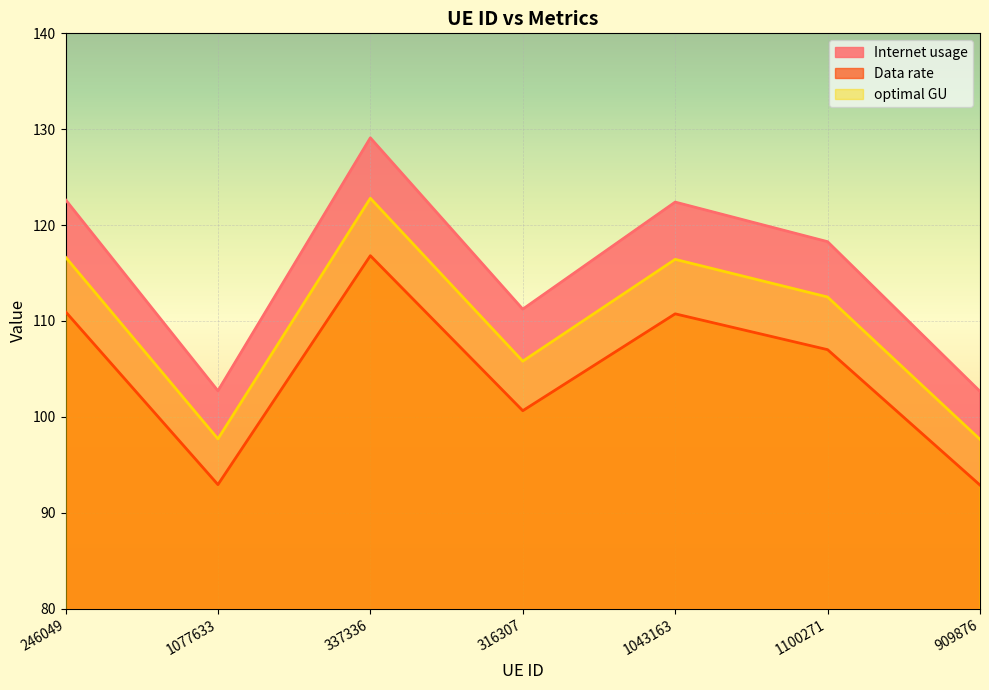

Is it true that optimal GU equals 112.5 at 1100271?

True